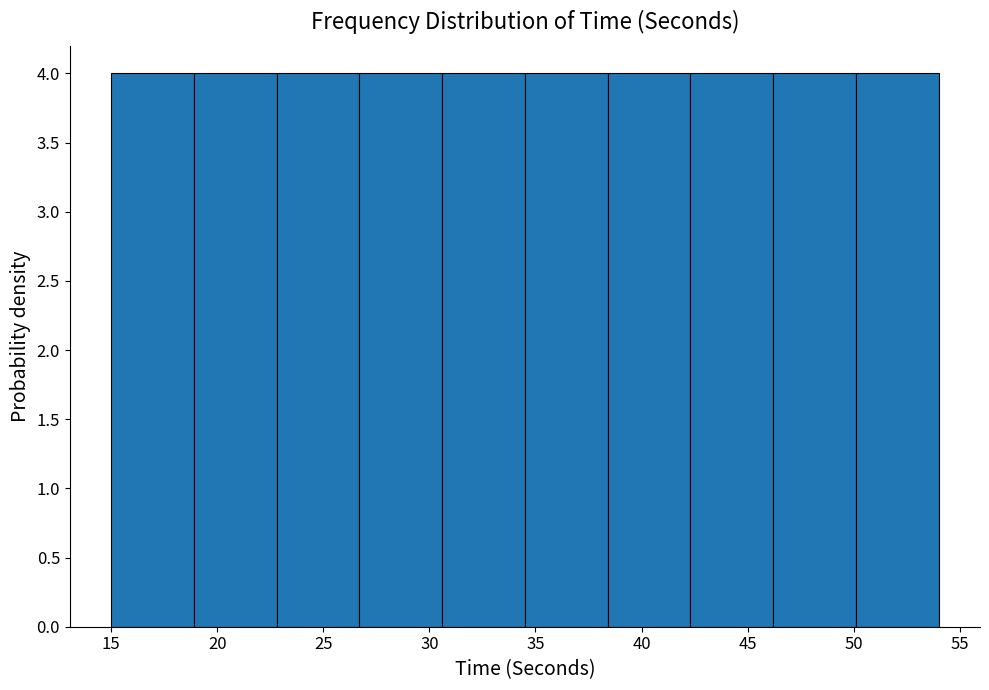

Reading left to right, transcribe this chart: for each bar, give the range it covers on the x-axis and its height. Neither the bar edges nor the heights are printed on the chart, so give them approximately, as read against the axes.

15.0 to 18.9: 4
18.9 to 22.8: 4
22.8 to 26.7: 4
26.7 to 30.6: 4
30.6 to 34.5: 4
34.5 to 38.4: 4
38.4 to 42.3: 4
42.3 to 46.2: 4
46.2 to 50.1: 4
50.1 to 54.0: 4